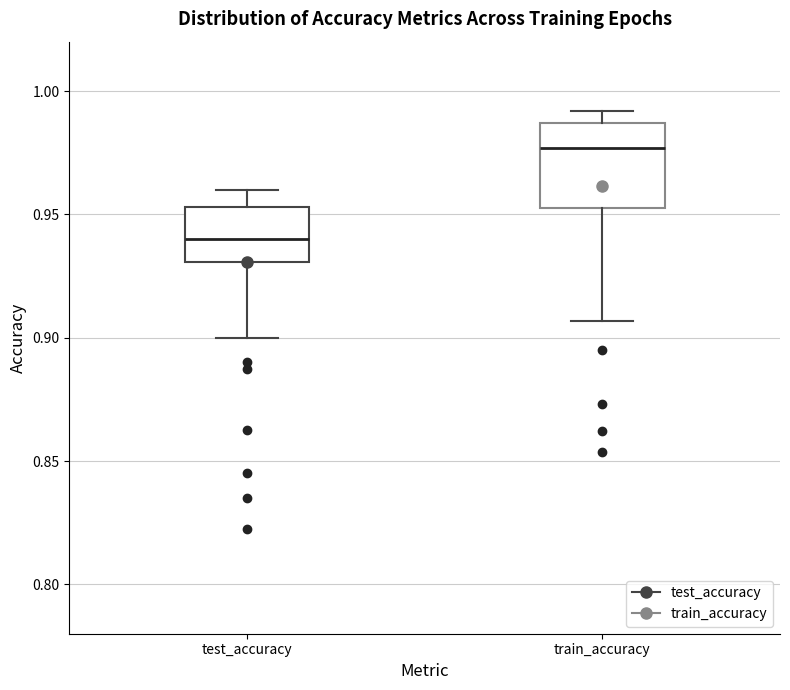

Which box has the highest median line?

train_accuracy